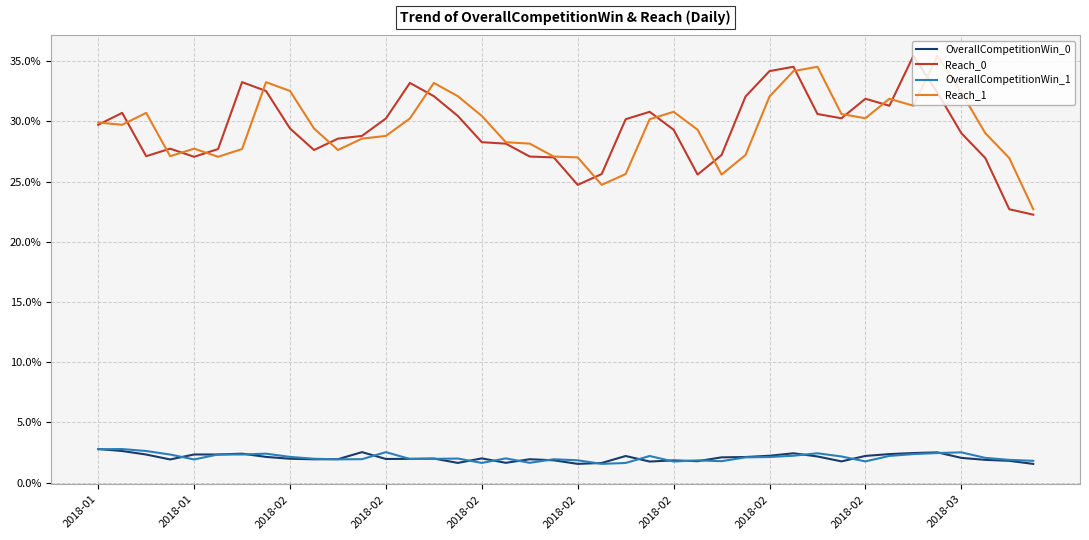

True or false: Reach_0 has more than 0 interior local peaks.

True